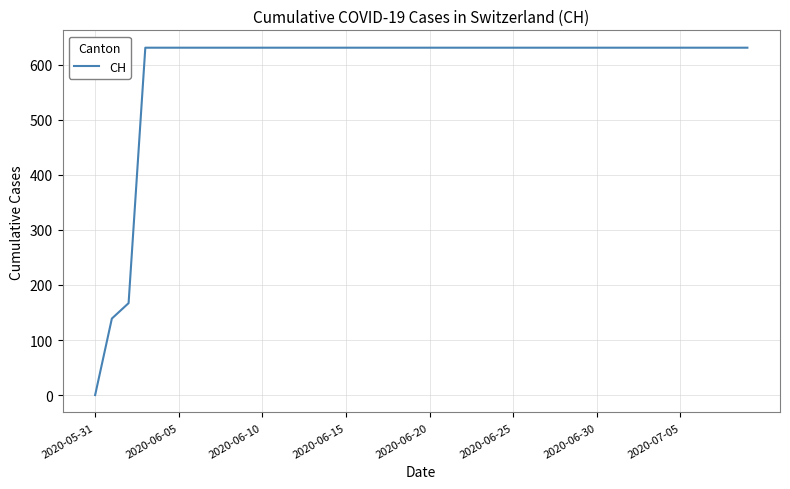

What is the difference between the maximum and minimum values?

631